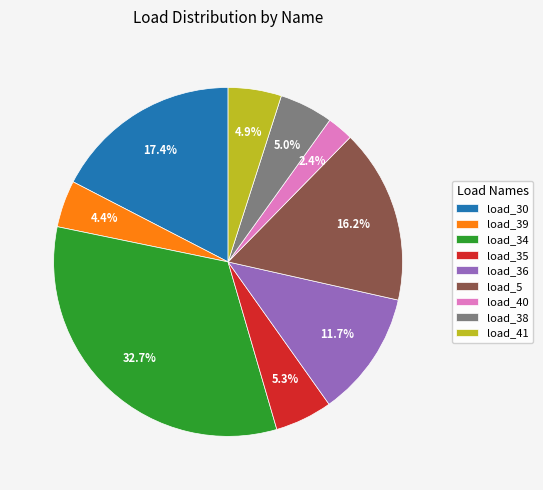

Between load_30 and load_36, which is larger?

load_30